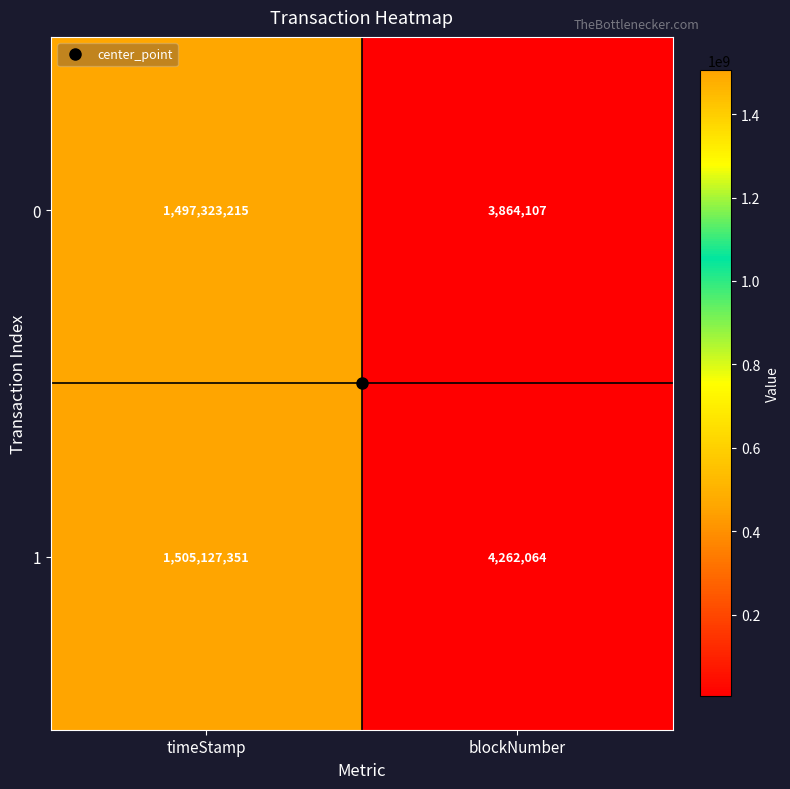

What is the difference between the 1 values at timeStamp and blockNumber?

1500865287